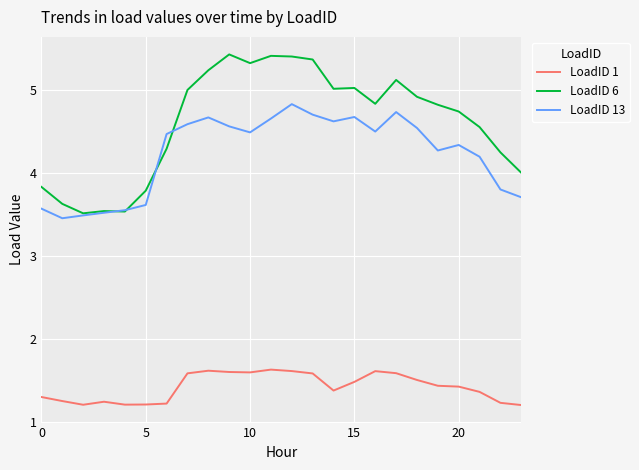

List the series in order of their peak value, highest first.

LoadID 6, LoadID 13, LoadID 1